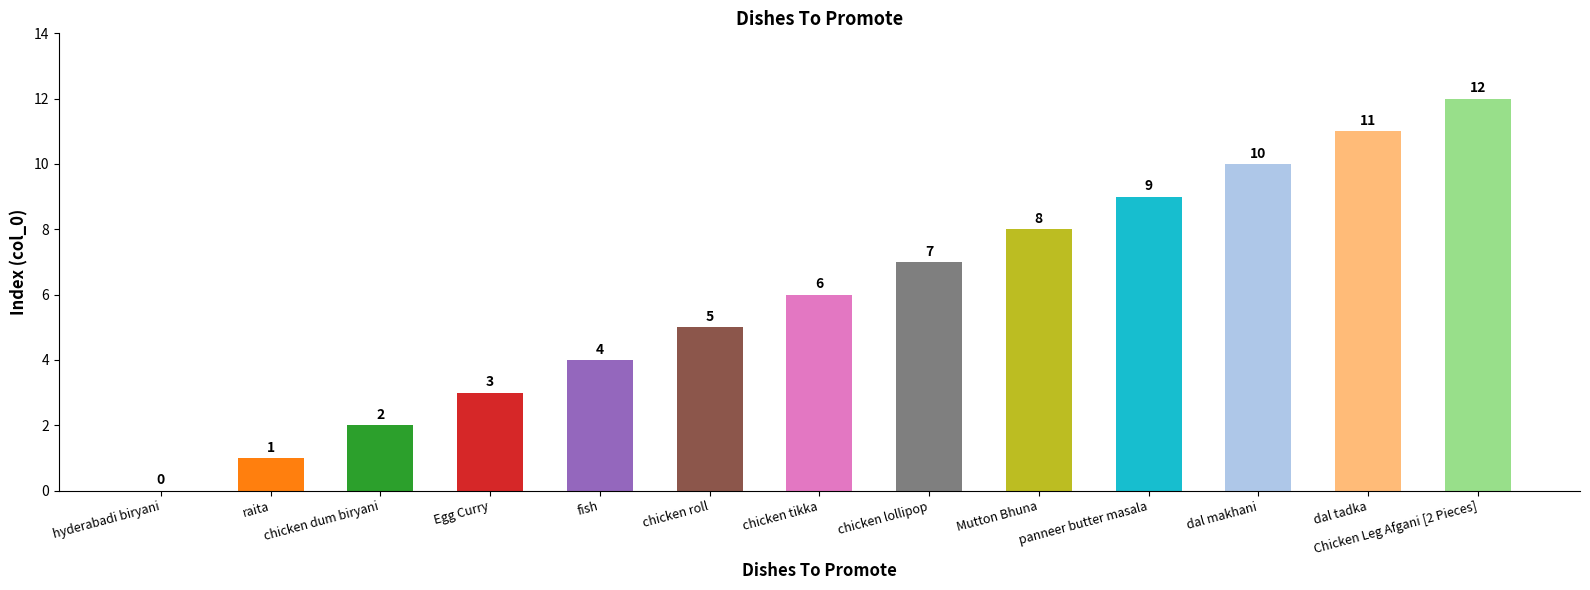

Is it true that the value at Mutton Bhuna is 14?

False